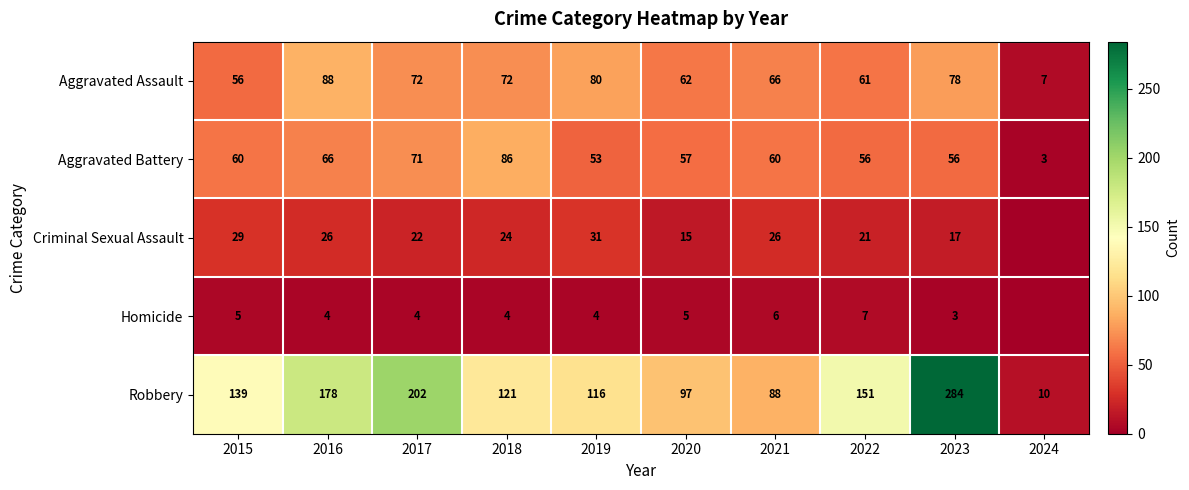

What is the sum of all Criminal Sexual Assault values?

211